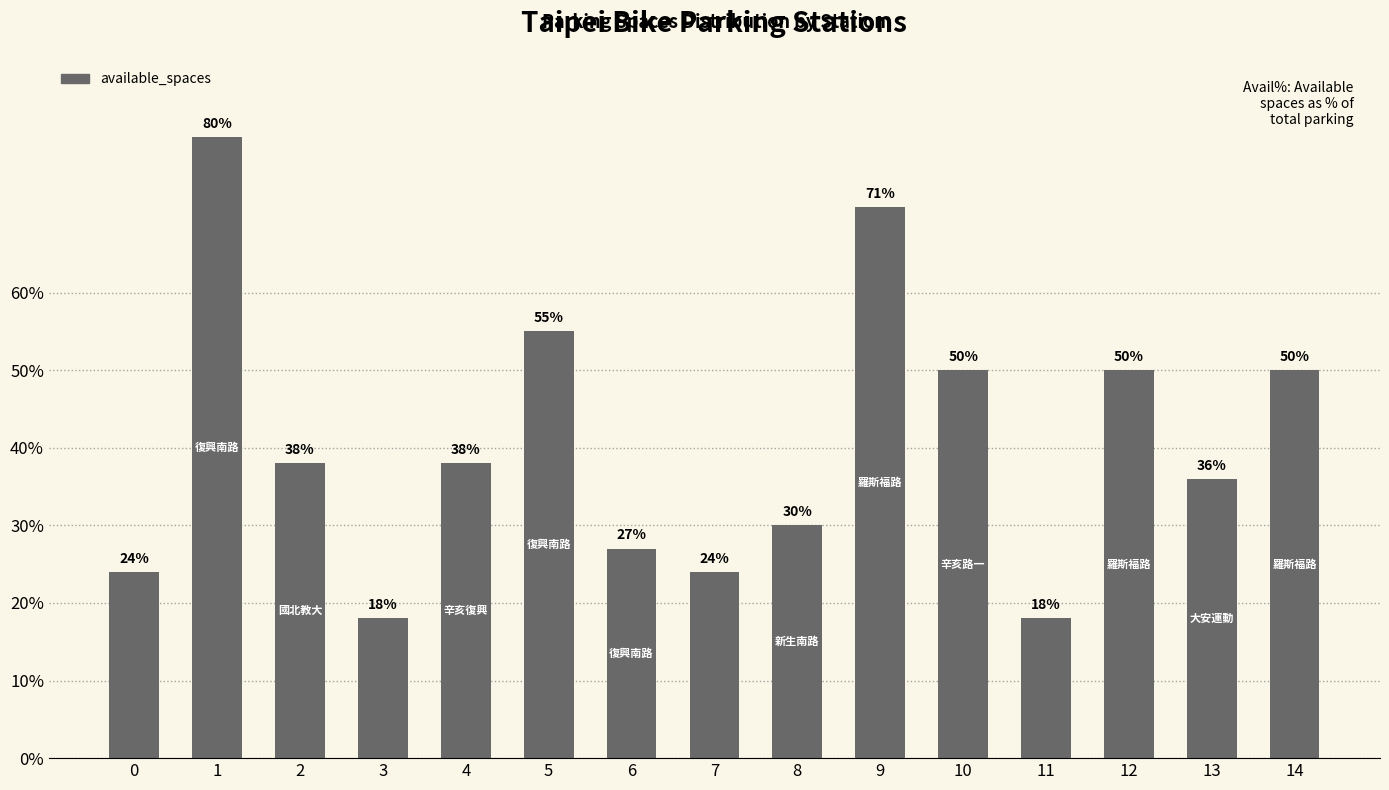

The chart shows a value of 30 at 3. True or false?

False